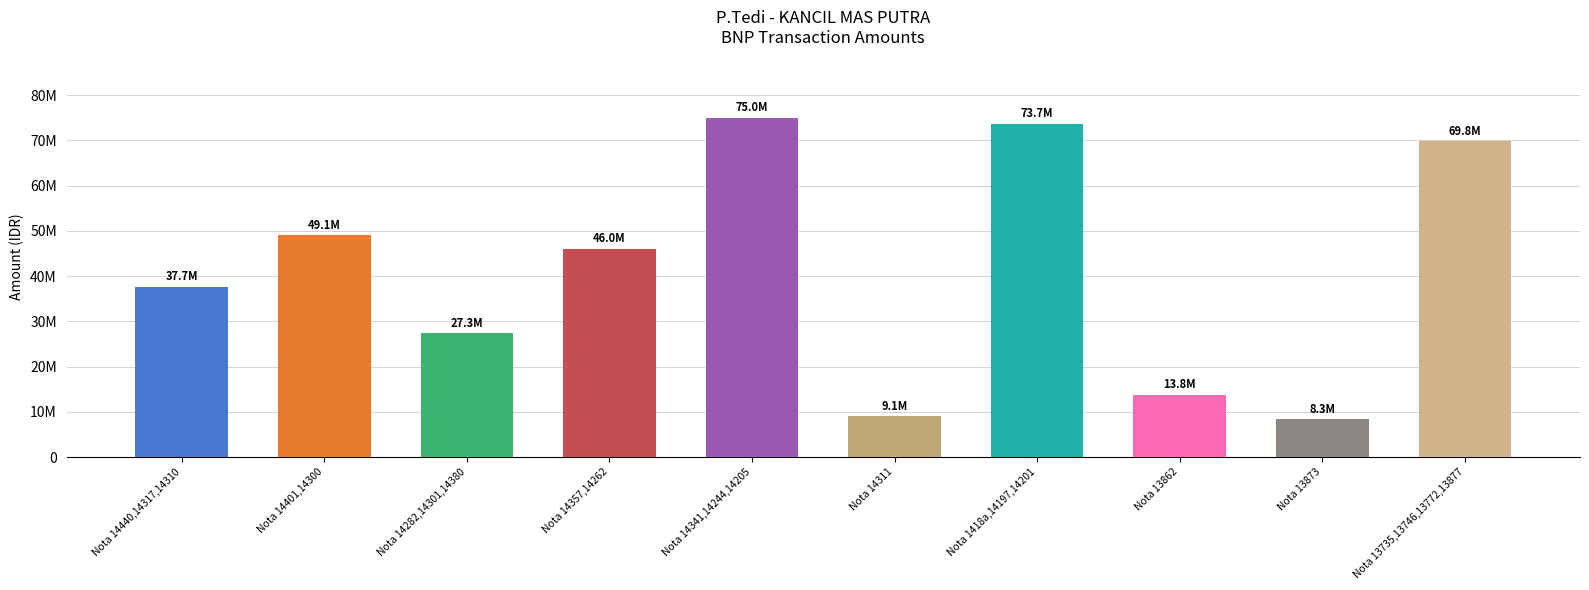

What is the smallest value displayed?

8300000